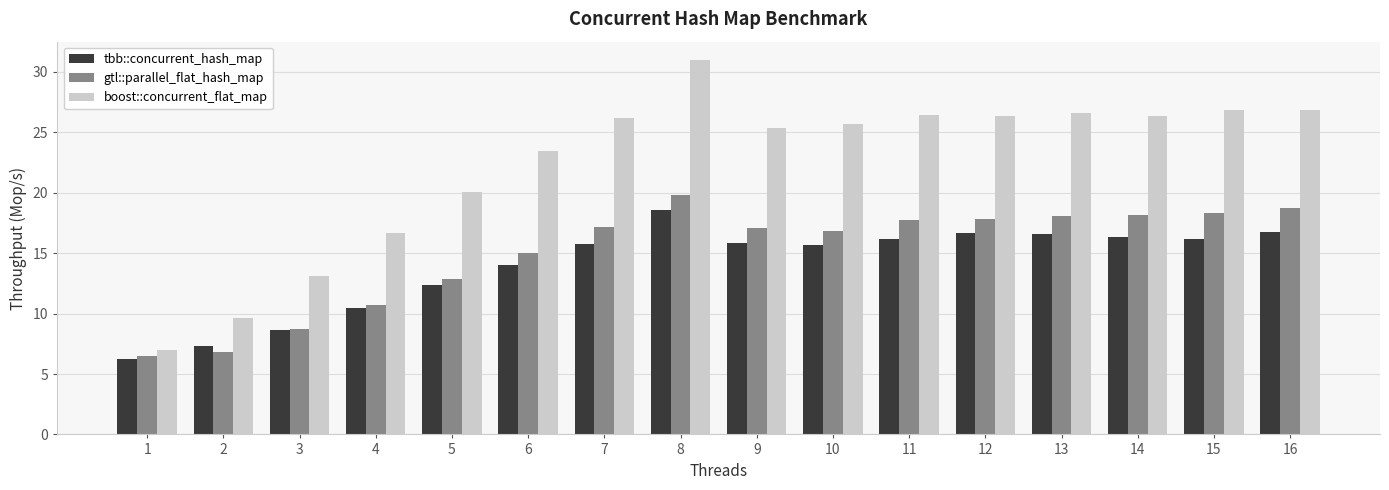

How many categories are shown in the chart?

16